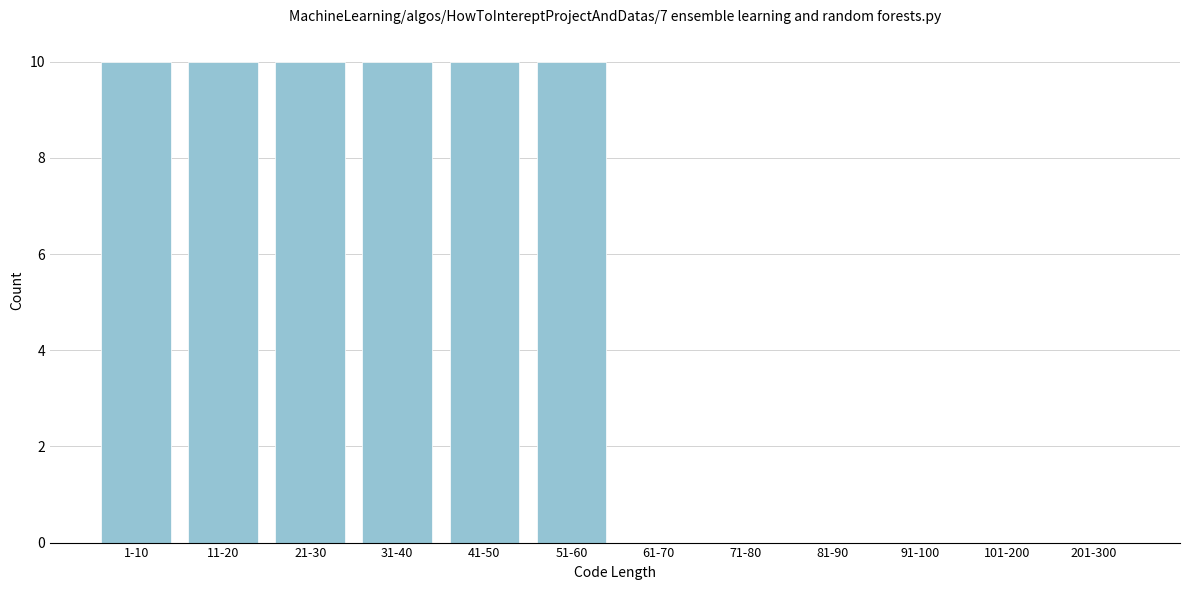

Reading right to left, transcribe all the data shown in this chart.

201-300=0	101-200=0	91-100=0	81-90=0	71-80=0	61-70=0	51-60=10	41-50=10	31-40=10	21-30=10	11-20=10	1-10=10